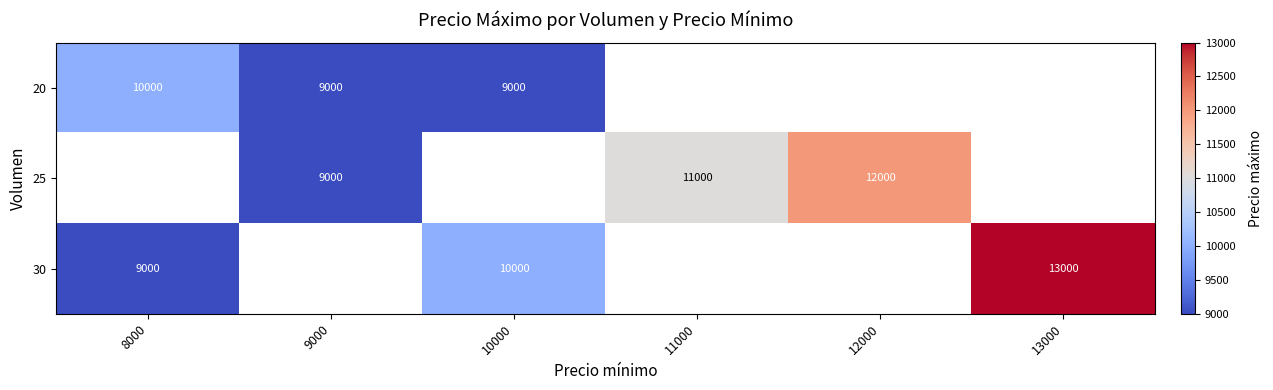

What is the sum of the 25 values at 11000 and 12000?

23000